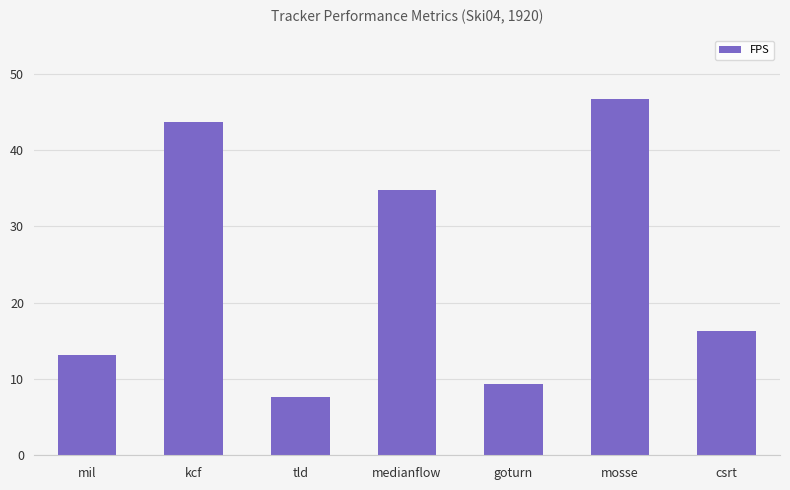

What is the difference between the maximum and minimum values?

39.0